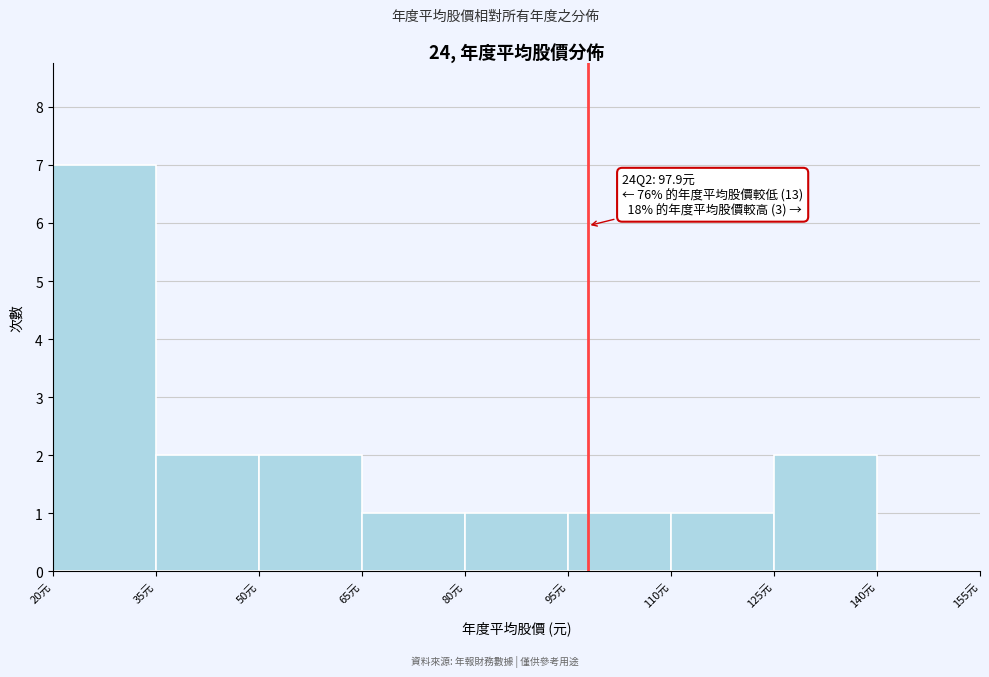

Which range on the x-axis has the tallest bar?

20 to 35